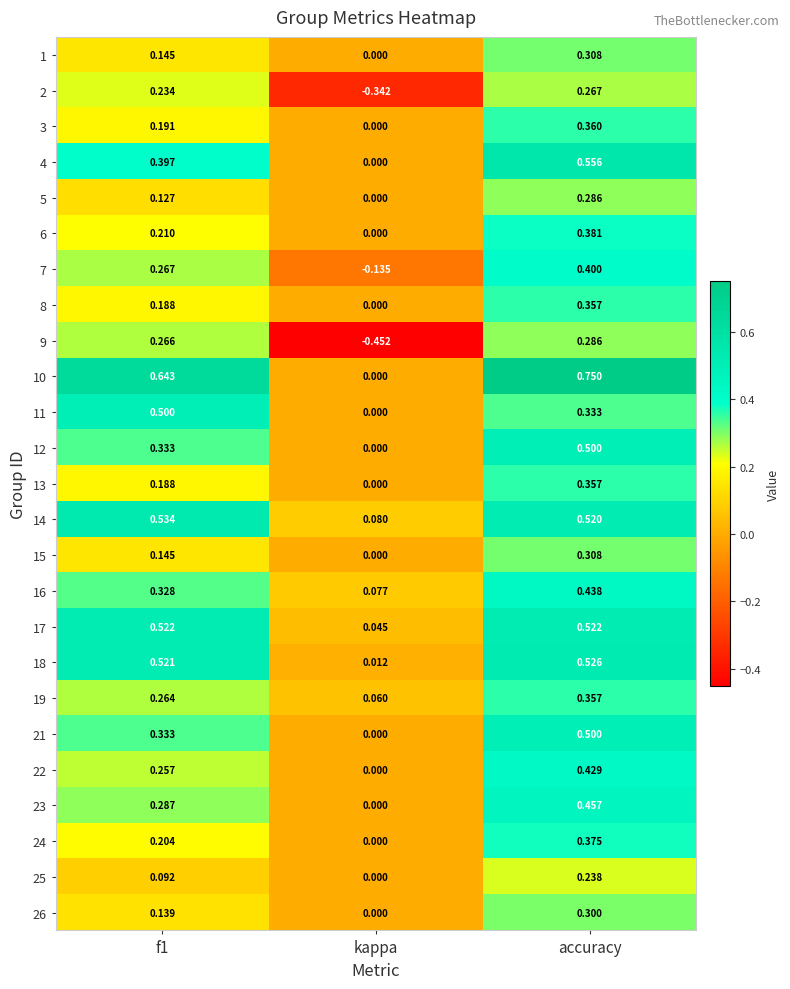

At which label does 12 reach its minimum?

kappa